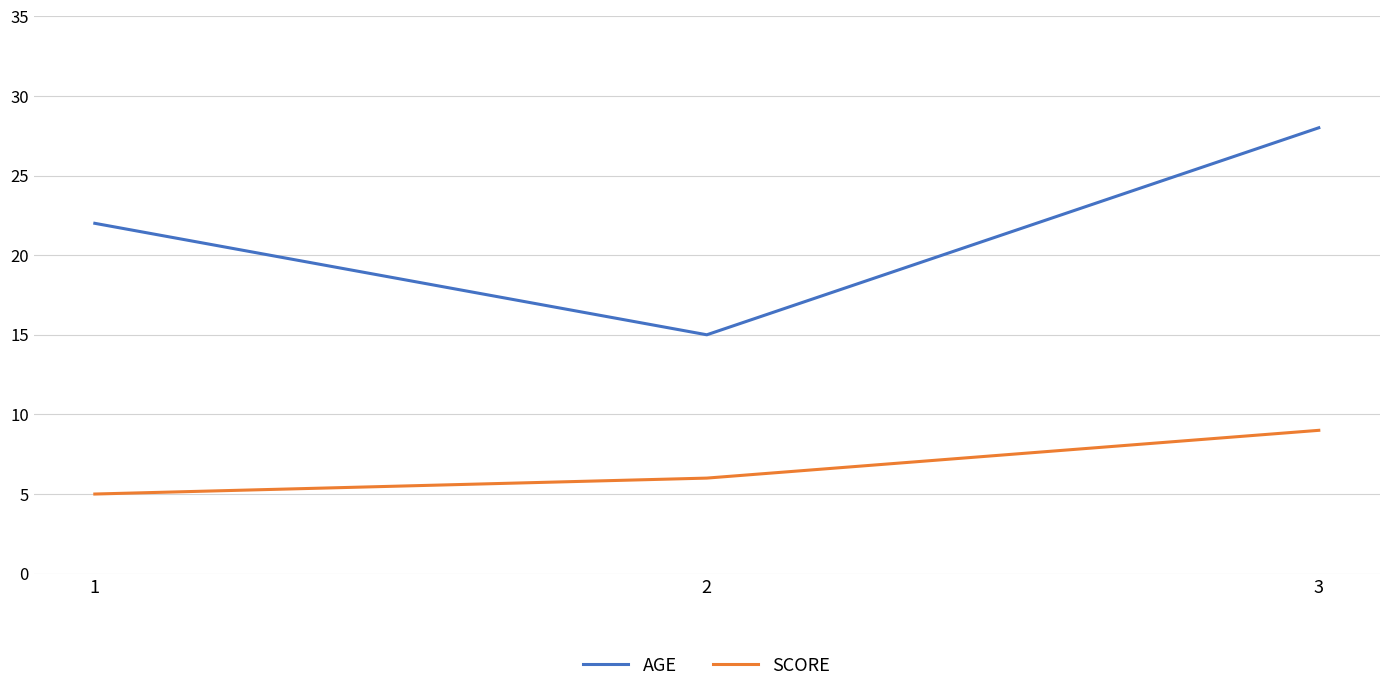

What is the spread (max minus min) of values at 1?

17